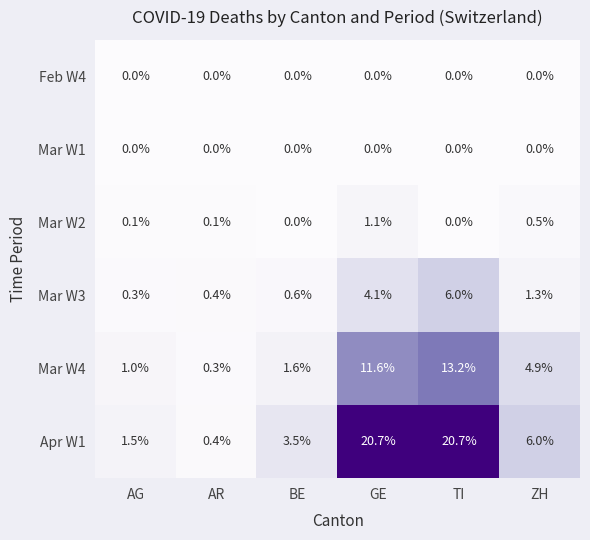

Which category has the lowest value in the Mar W4 series?

AR